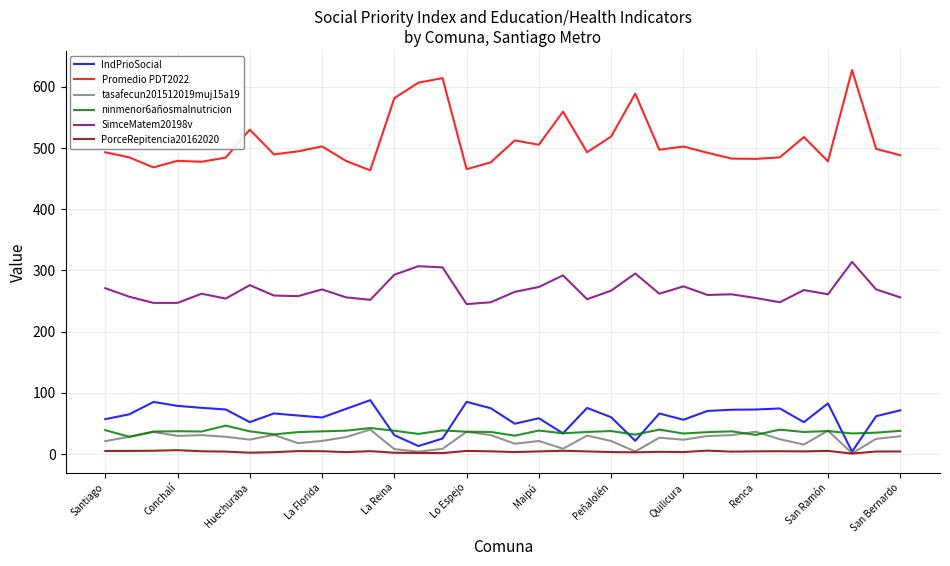

Which series has the largest range (max minus min)?

Promedio PDT2022